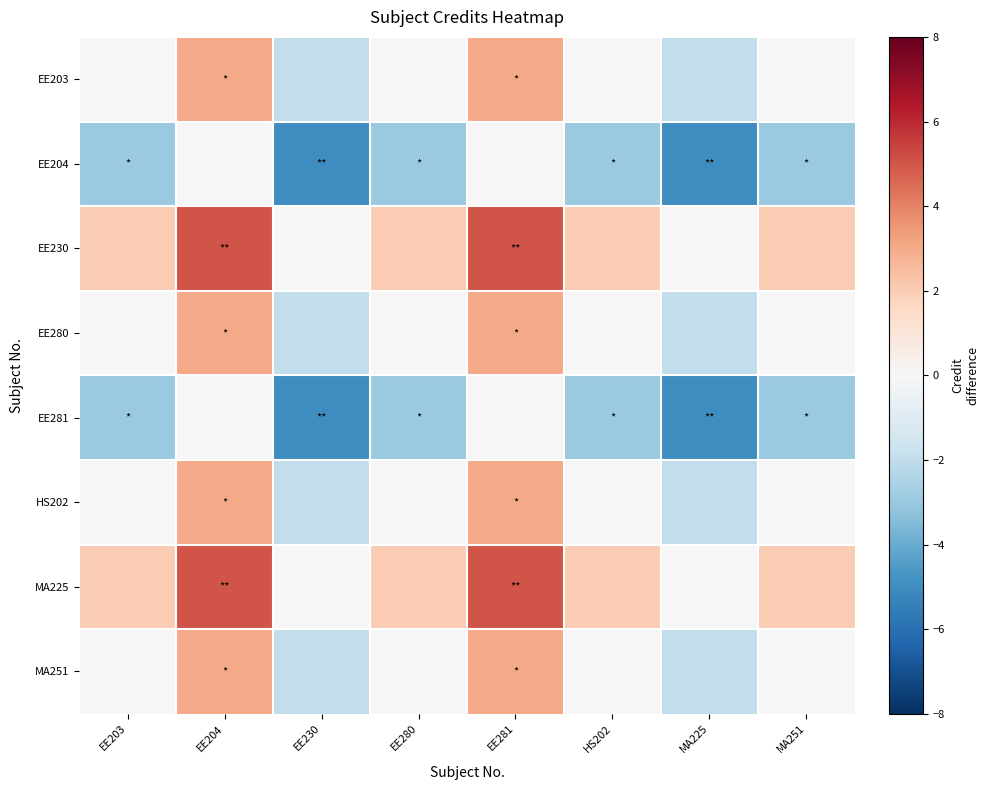

What is the spread (max minus min) of values at EE230?

5